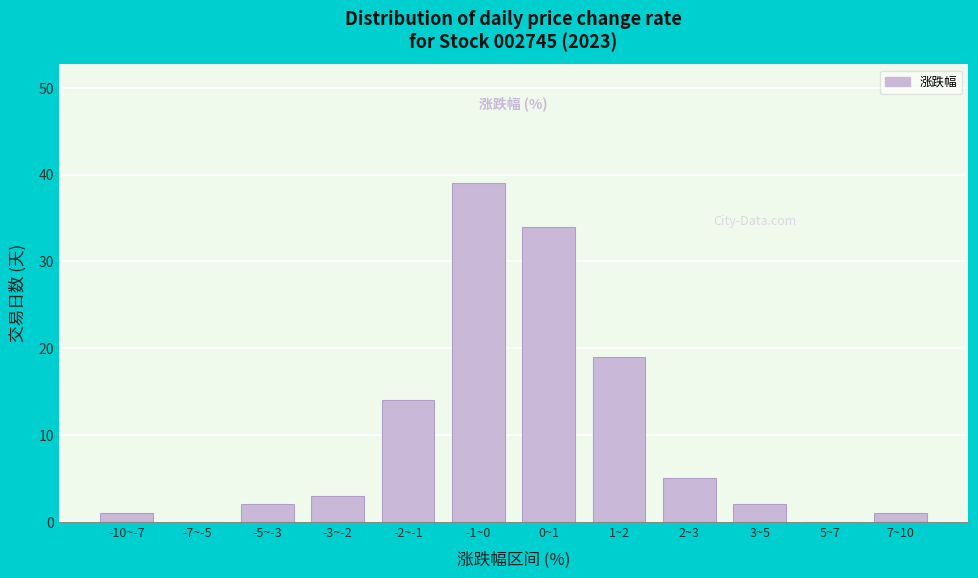

Reading right to left, what are all the values shown in this chart?

7~10=1	5~7=0	3~5=2	2~3=5	1~2=19	0~1=34	-1~0=39	-2~-1=14	-3~-2=3	-5~-3=2	-7~-5=0	-10~-7=1